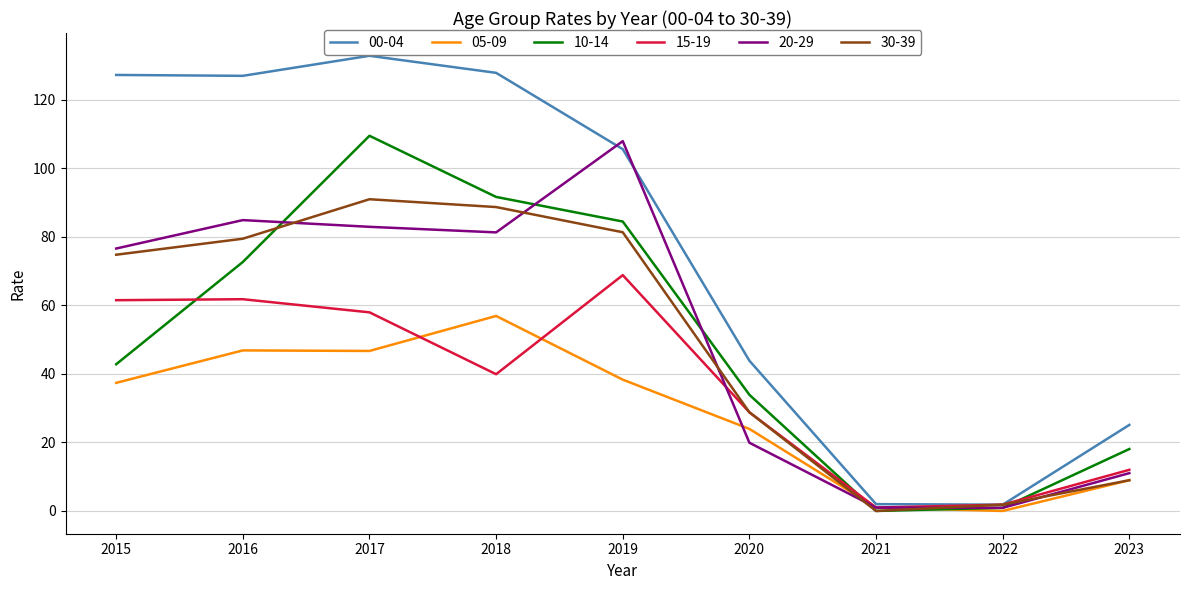

Where is 20-29 nearest to the value 54?

2015